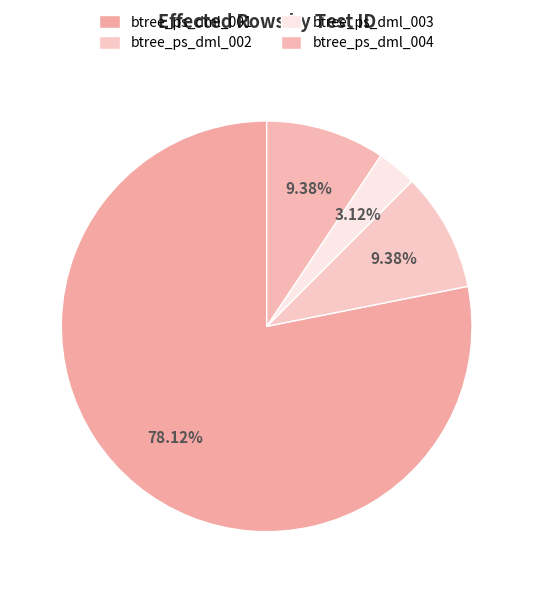

How many segments does this pie chart have?

4